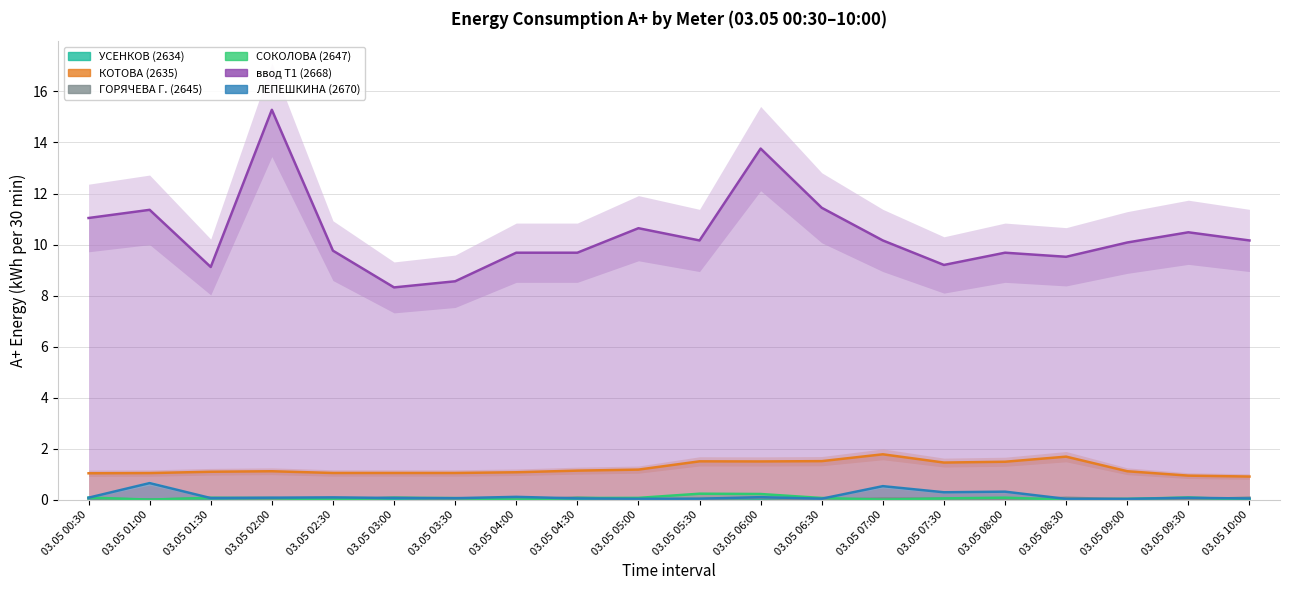

What are all the series names shown in the legend?

УСЕНКОВ (2634), КОТОВА (2635), ГОРЯЧЕВА Г. (2645), СОКОЛОВА (2647), ввод Т1 (2668), ЛЕПЕШКИНА (2670)